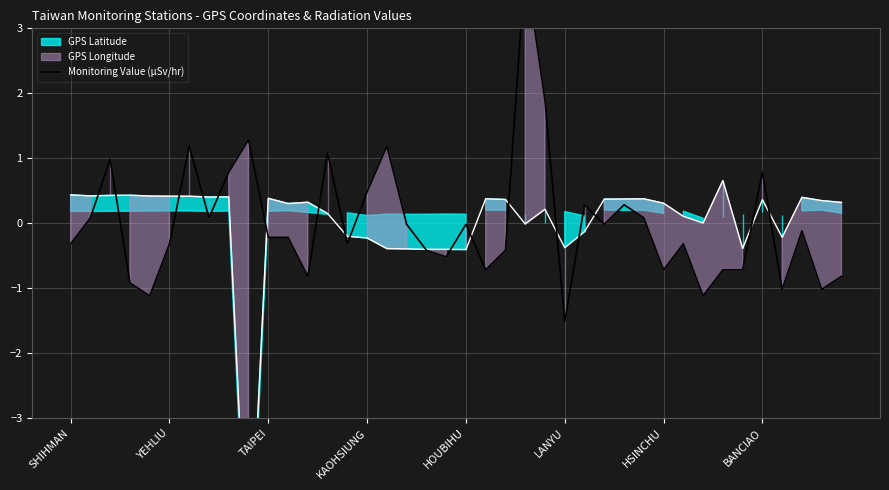

At which category does the data reach its first local valley?

HOUBIHU